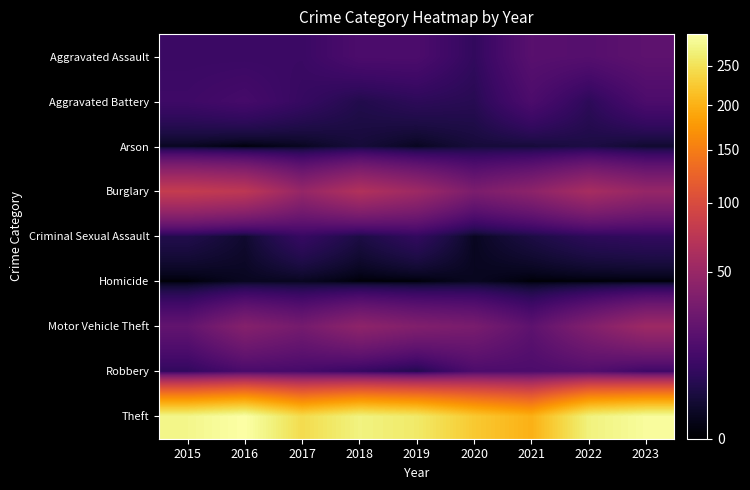

Reading right to left, extract all data points from this chart.

Aggravated Assault: 2023=21	2022=18	2021=19	2020=8	2019=15	2018=15	2017=10	2016=10	2015=10
Aggravated Battery: 2023=15	2022=7	2021=15	2020=6	2019=7	2018=5	2017=9	2016=13	2015=11
Arson: 2023=2	2022=4	2021=3	2020=3	2019=1	2018=3	2017=1	2016=0	2015=1
Burglary: 2023=48	2022=59	2021=43	2020=34	2019=53	2018=66	2017=48	2016=75	2015=81
Criminal Sexual Assault: 2023=8	2022=7	2021=4	2020=1	2019=8	2018=4	2017=9	2016=2	2015=5
Homicide: 2023=0	2022=0	2021=0	2020=1	2019=0	2018=0	2017=1	2016=1	2015=0
Motor Vehicle Theft: 2023=53	2022=37	2021=21	2020=33	2019=37	2018=44	2017=31	2016=39	2015=23
Robbery: 2023=11	2022=17	2021=15	2020=15	2019=5	2018=9	2017=13	2016=14	2015=8
Theft: 2023=288	2022=271	2021=200	2020=224	2019=260	2018=272	2017=244	2016=294	2015=278